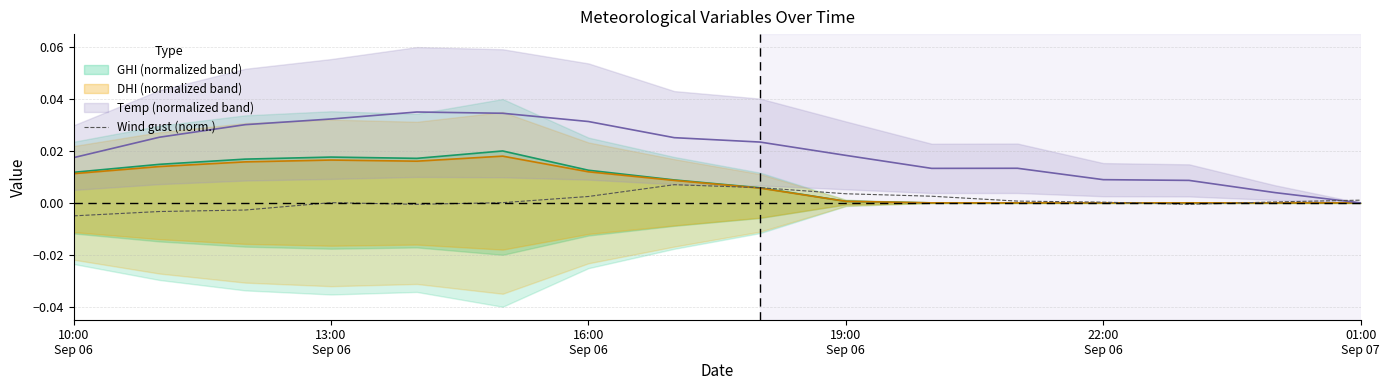

How many positive values are there?

11